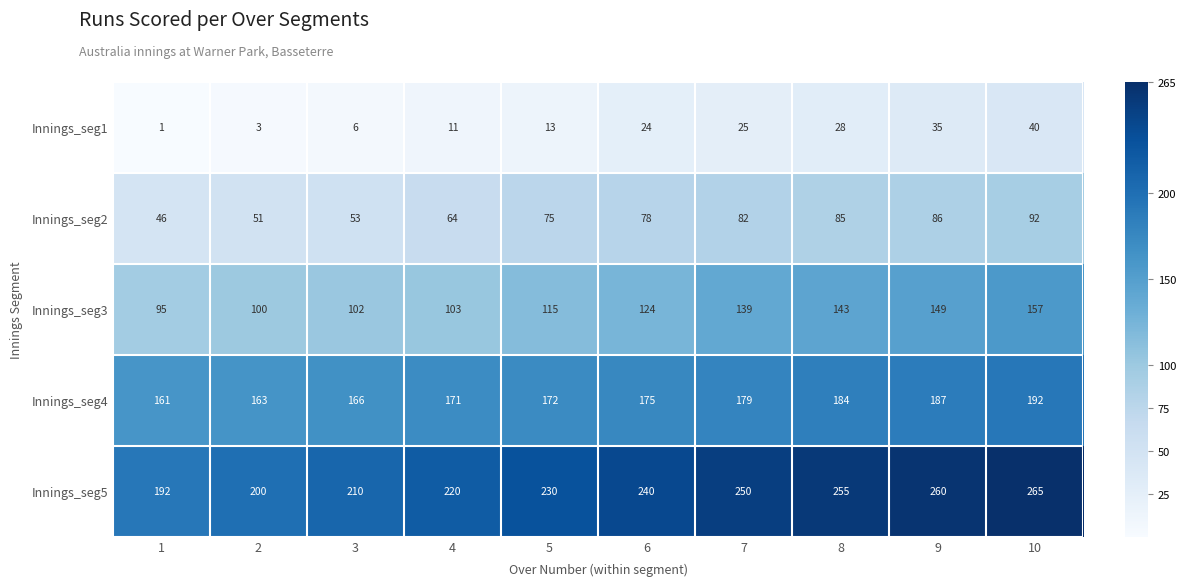

What is the difference between the Innings_seg1 values at 2 and 8?

25